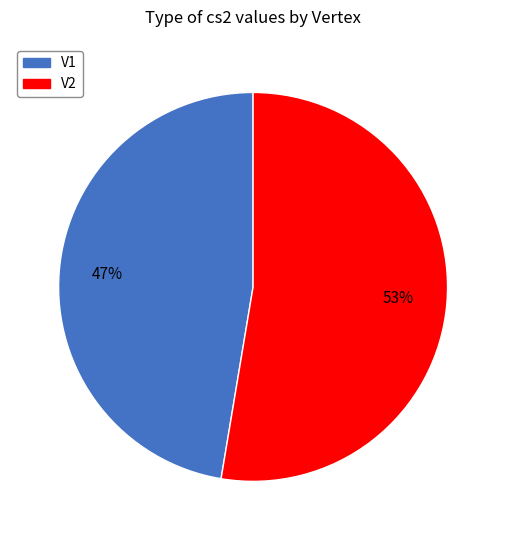

Count the number of slices in the pie.

2